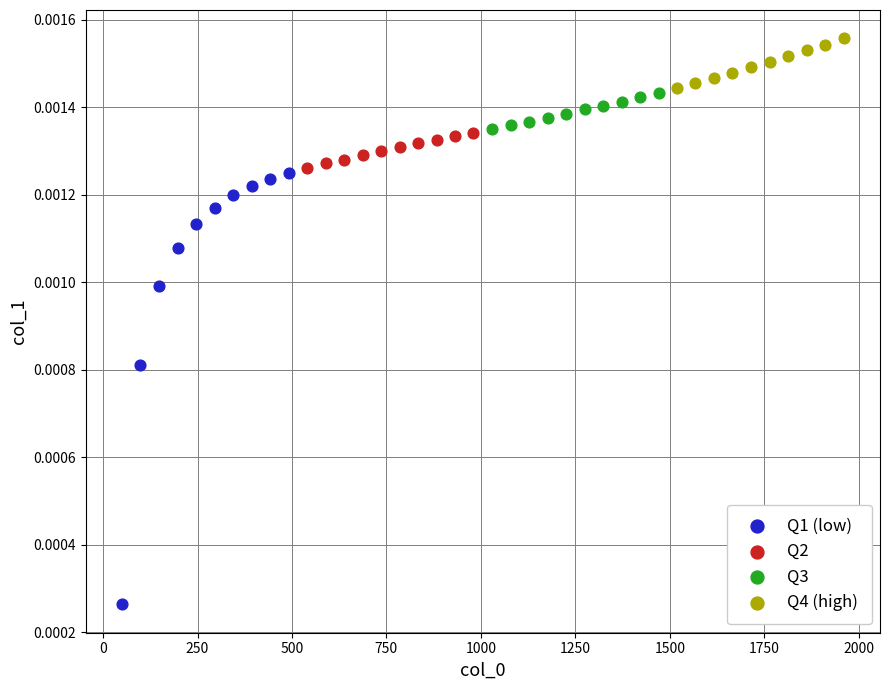

Which series reaches the minimum Y coordinate?

Q1 (low)